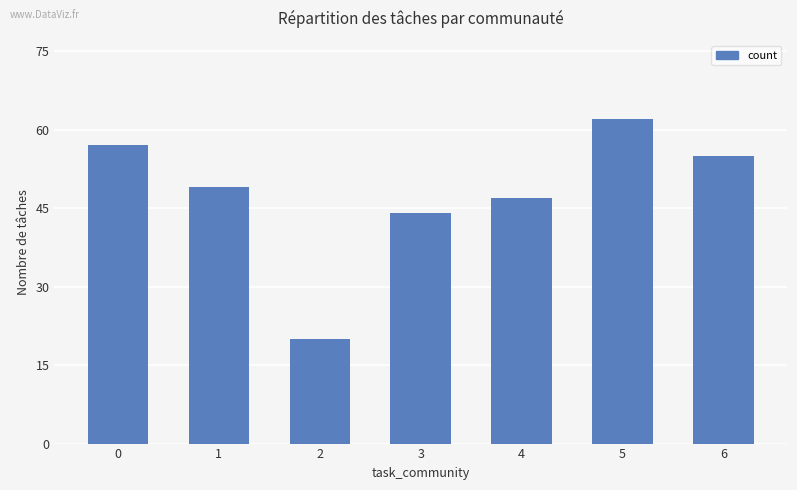

Reading left to right, list all the values displayed in this chart.

57	49	20	44	47	62	55